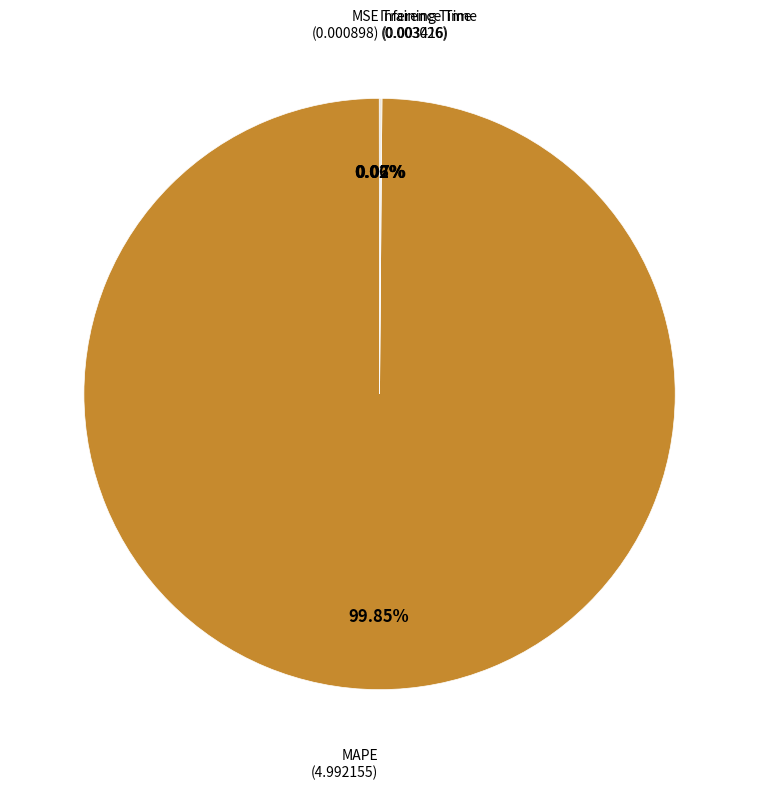

Is there any slice that represents more than half of the pie?

Yes